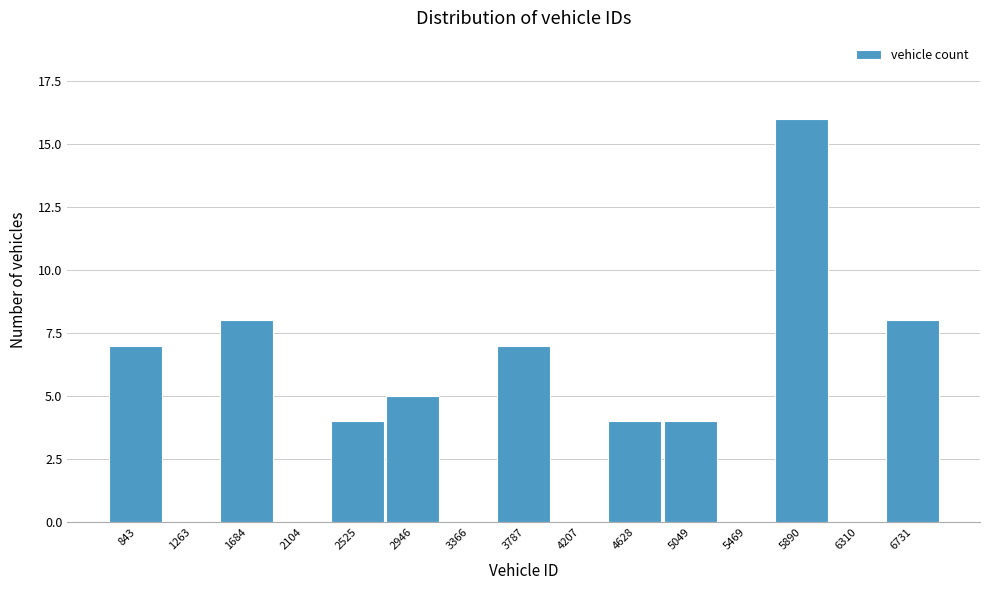

Reading left to right, list all the values displayed in this chart.

843=7	1263=0	1684=8	2104=0	2525=4	2946=5	3366=0	3787=7	4207=0	4628=4	5049=4	5469=0	5890=16	6310=0	6731=8